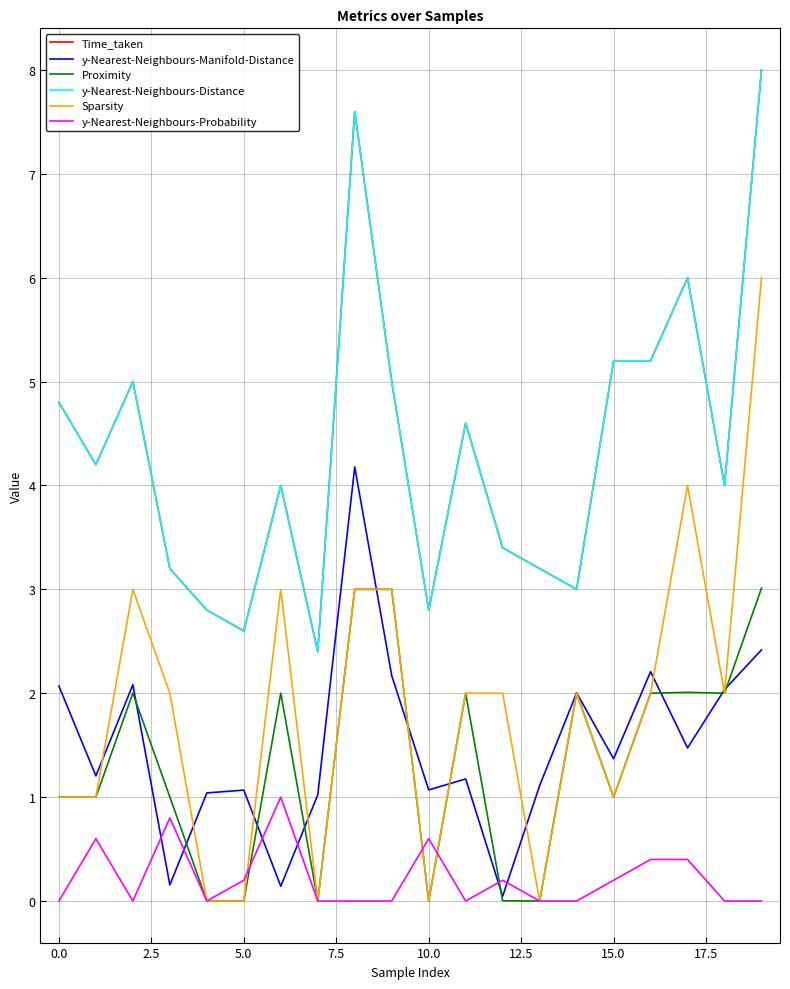

Does the chart display data point markers on the line(s)?

No